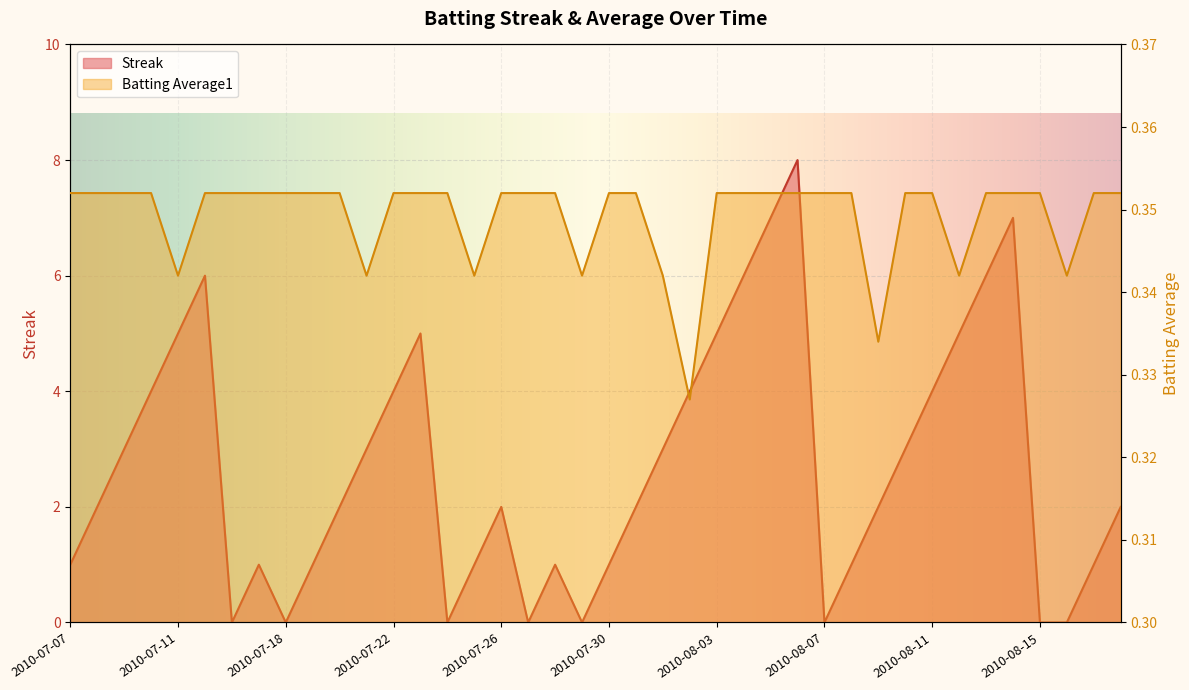

Rank the categories by Batting Average1 value from highest to lowest.

2010-07-07, 2010-07-08, 2010-07-09, 2010-07-10, 2010-07-15, 2010-07-16, 2010-07-17, 2010-07-18, 2010-07-19, 2010-07-20, 2010-07-22, 2010-07-23, 2010-07-24, 2010-07-26, 2010-07-27, 2010-07-28, 2010-07-30, 2010-07-31, 2010-08-03, 2010-08-04, 2010-08-05, 2010-08-06, 2010-08-07, 2010-08-08, 2010-08-10, 2010-08-11, 2010-08-13, 2010-08-14, 2010-08-15, 2010-08-17, 2010-08-18, 2010-07-11, 2010-07-21, 2010-07-25, 2010-07-29, 2010-08-01, 2010-08-12, 2010-08-16, 2010-08-09, 2010-08-02